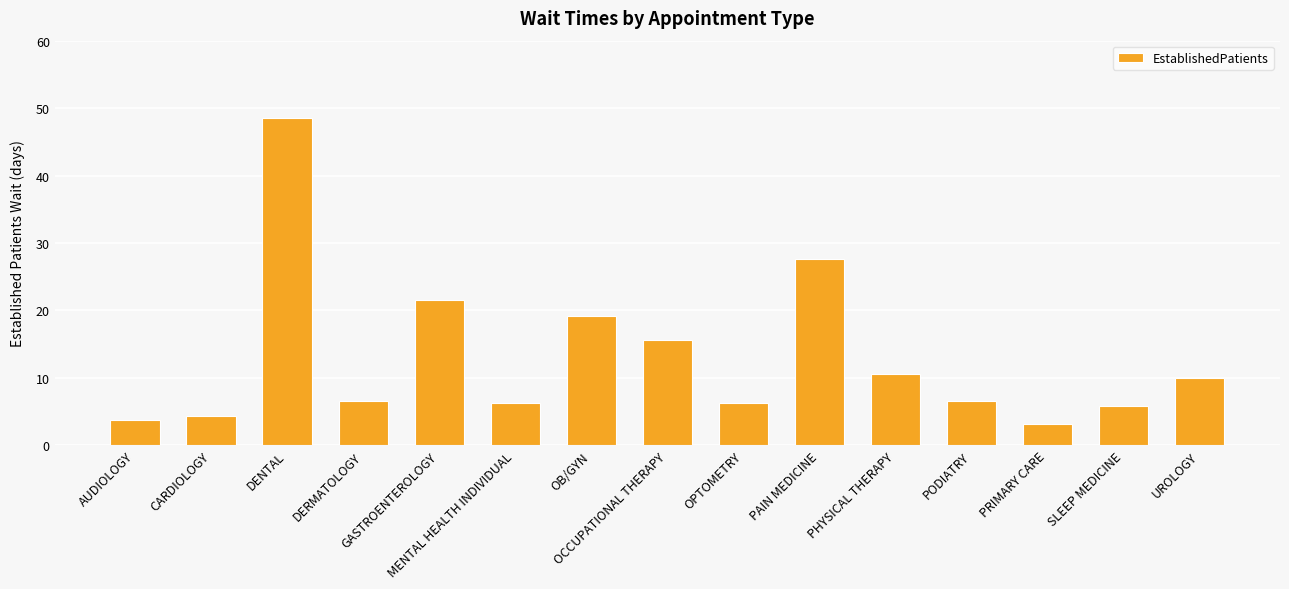

At which label does the data first exceed 6?

DENTAL